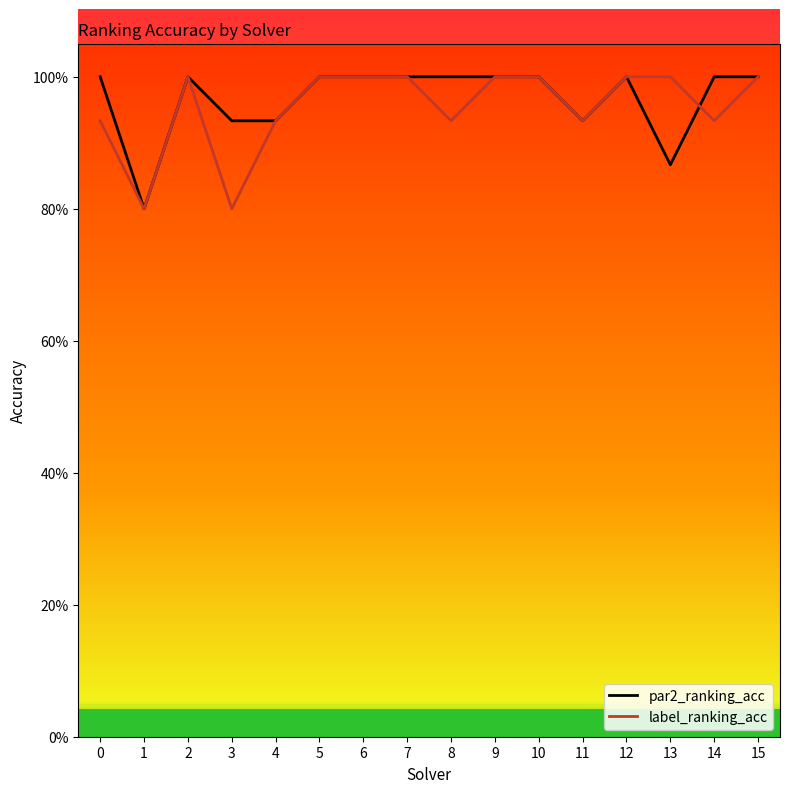

What is the total value across all series at 3?

1.7